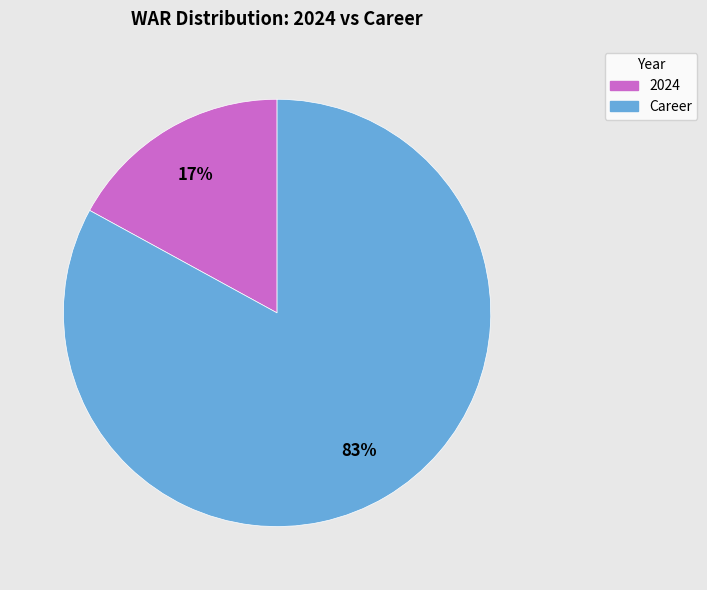

Is the sum of Career and 2024 greater than half?

Yes